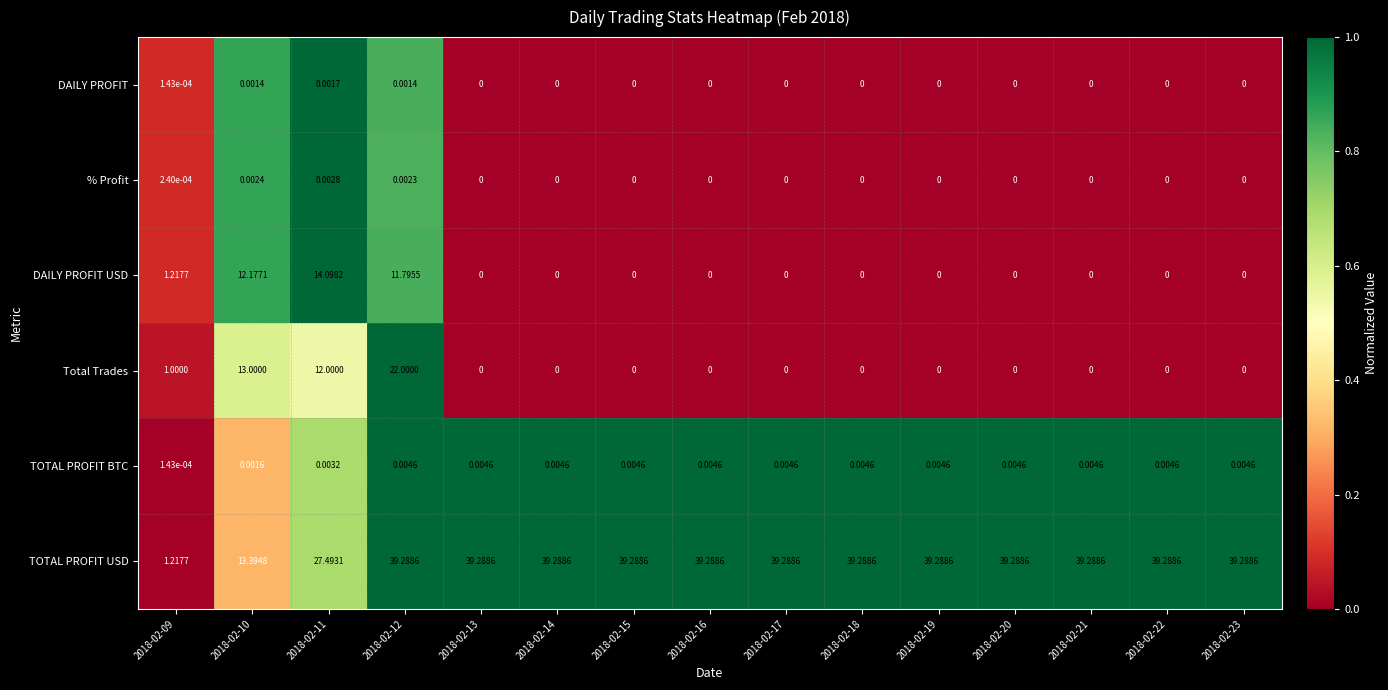

List the series in order of their peak value, lowest first.

DAILY PROFIT, % Profit, TOTAL PROFIT BTC, DAILY PROFIT USD, Total Trades, TOTAL PROFIT USD